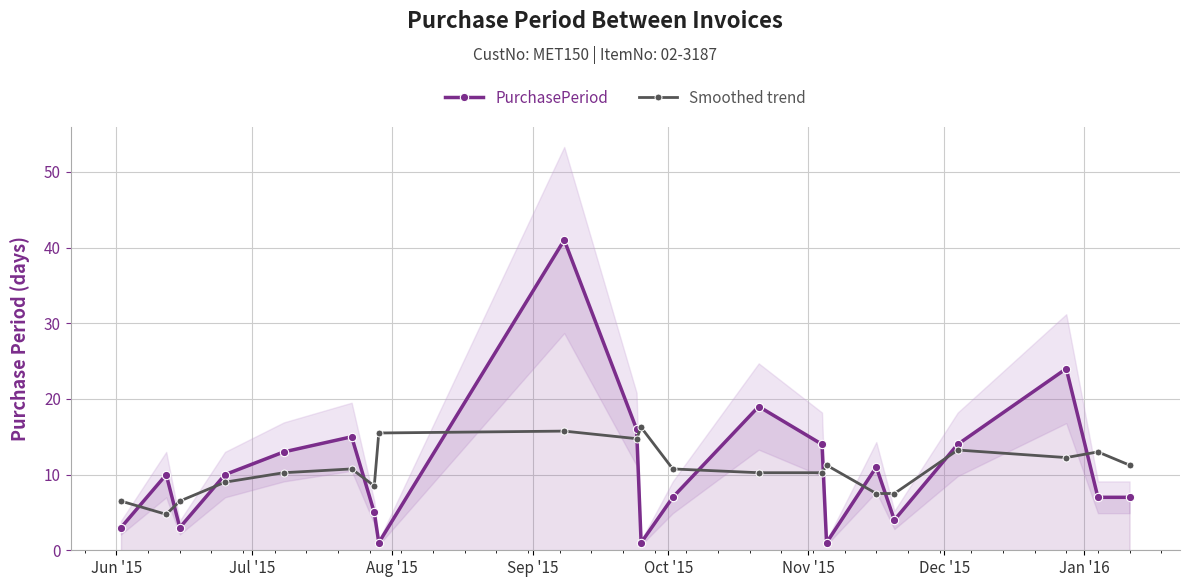

True or false: PurchasePeriod and Smoothed trend cross at least once.

True